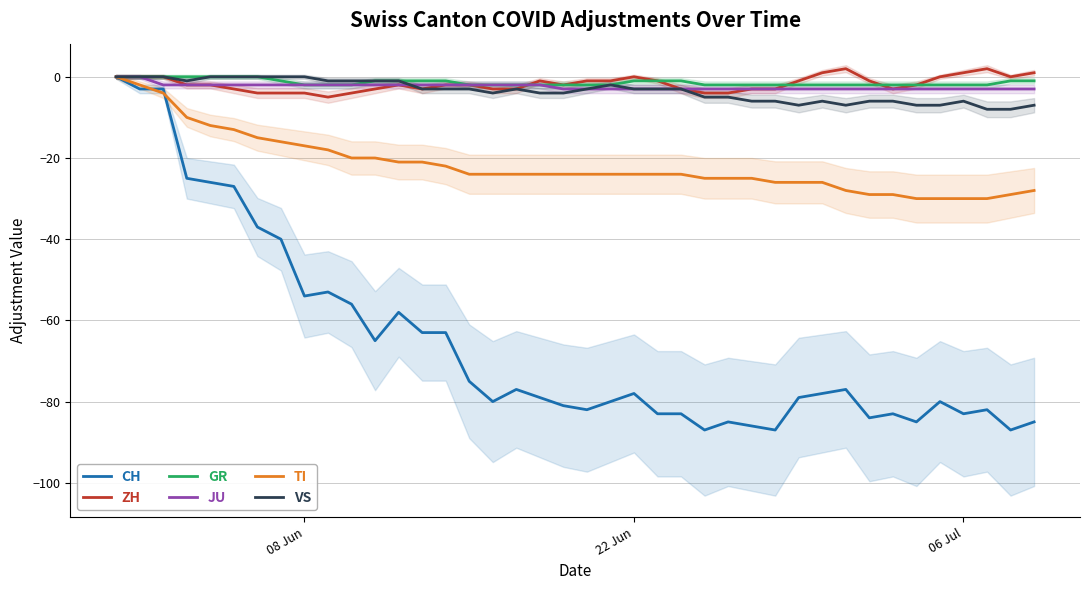

What is the highest value of the ZH series?

2